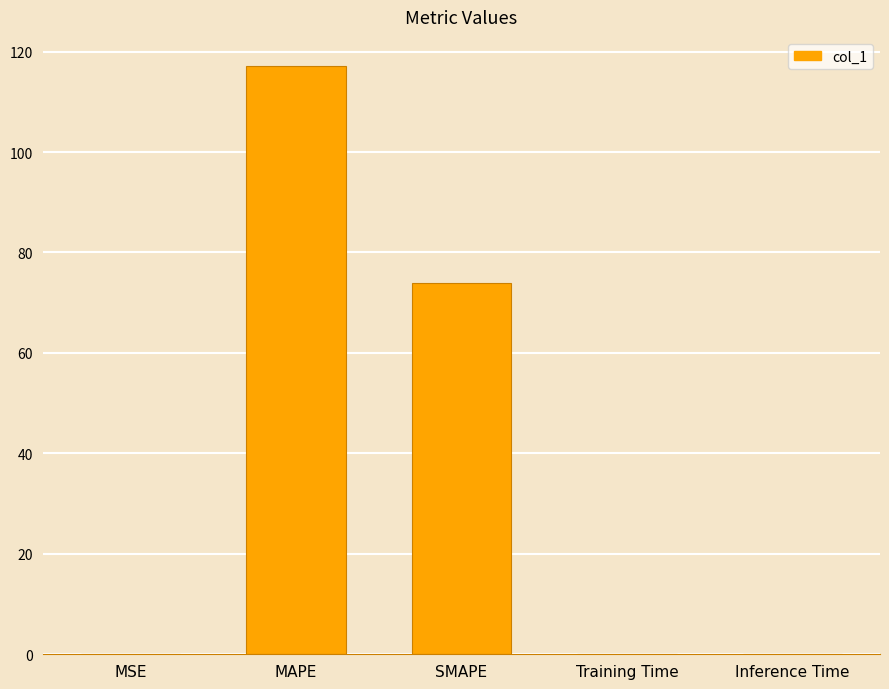

What is the average value?

38.2